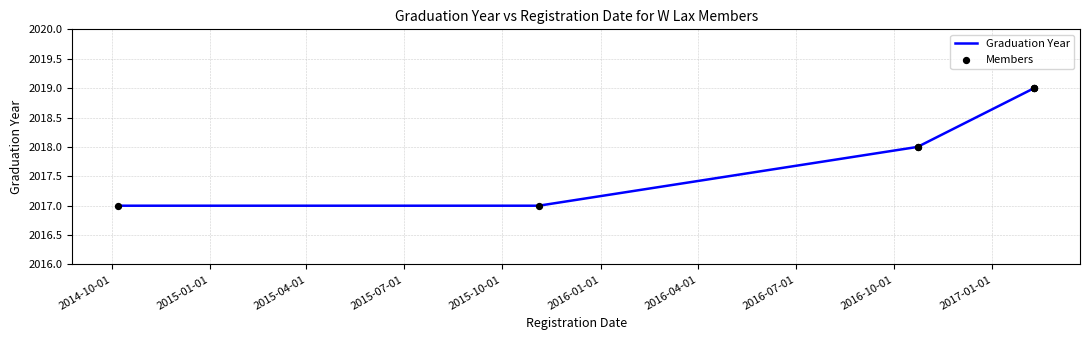

Which series has the largest Y range (max minus min)?

Graduation Year